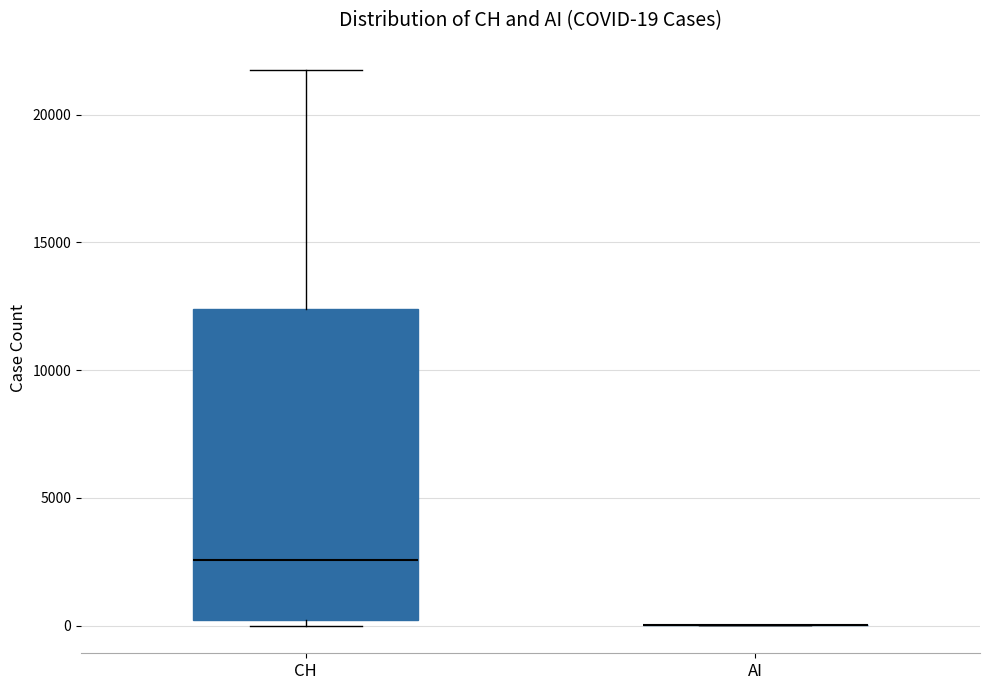

Comparing the boxes themselves (not the whiskers), which one is the tallest?

CH